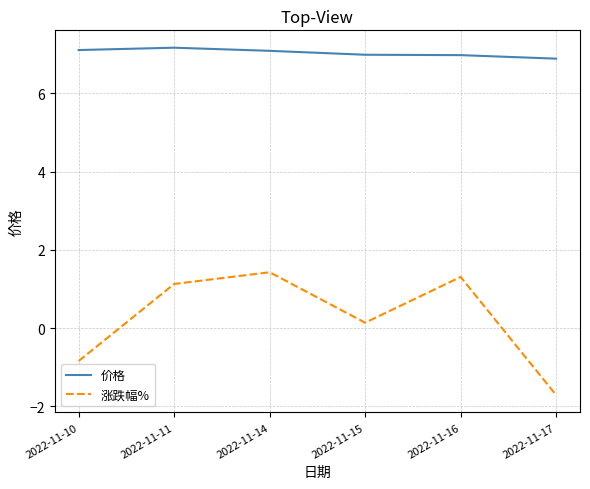

Which category has the highest value in the 涨跌幅% series?

2022-11-14